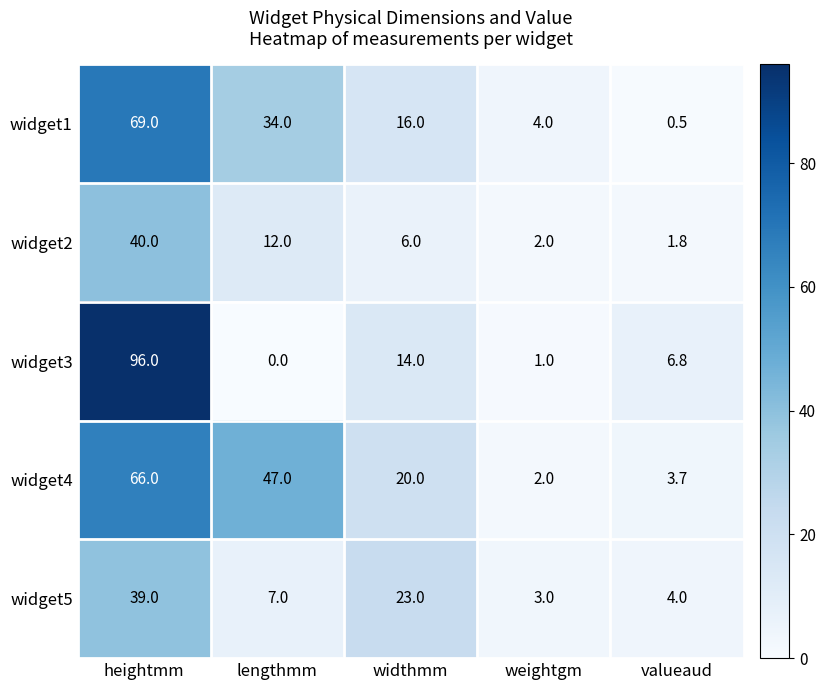

Reading right to left, list all the values displayed in this chart.

widget1: valueaud=0.5	weightgm=4.0	widthmm=16.0	lengthmm=34.0	heightmm=69.0
widget2: valueaud=1.8	weightgm=2.0	widthmm=6.0	lengthmm=12.0	heightmm=40.0
widget3: valueaud=6.8	weightgm=1.0	widthmm=14.0	lengthmm=0.0	heightmm=96.0
widget4: valueaud=3.7	weightgm=2.0	widthmm=20.0	lengthmm=47.0	heightmm=66.0
widget5: valueaud=4.0	weightgm=3.0	widthmm=23.0	lengthmm=7.0	heightmm=39.0